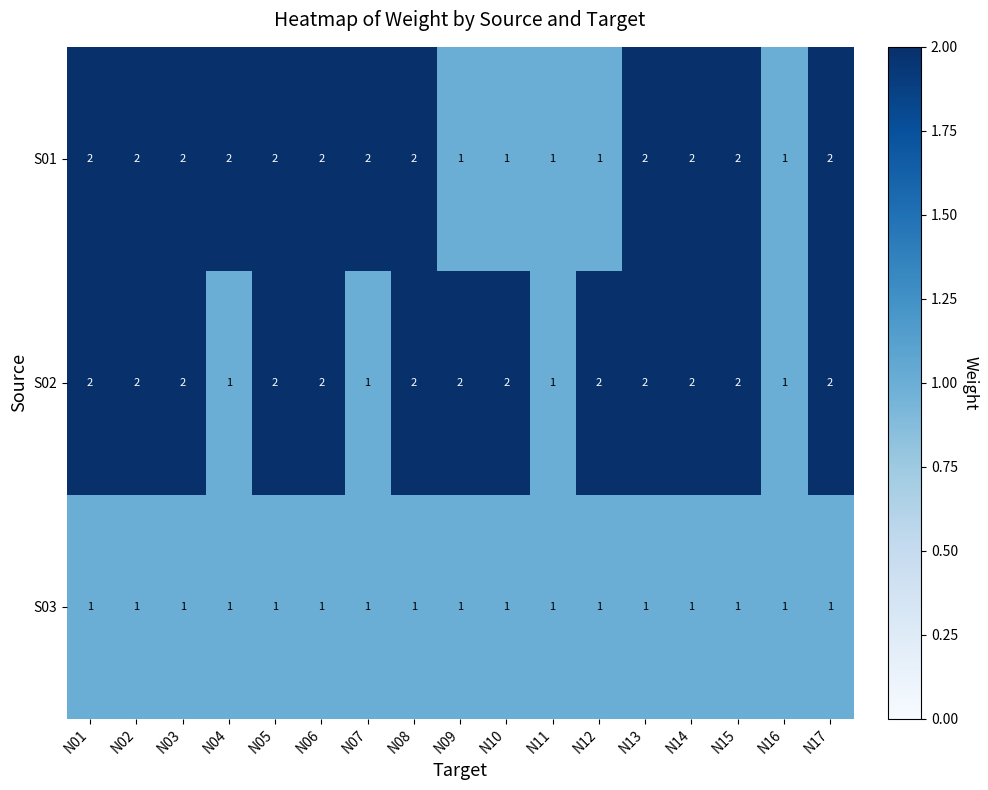

What is the sum of the S01 values at N05 and N04?

4